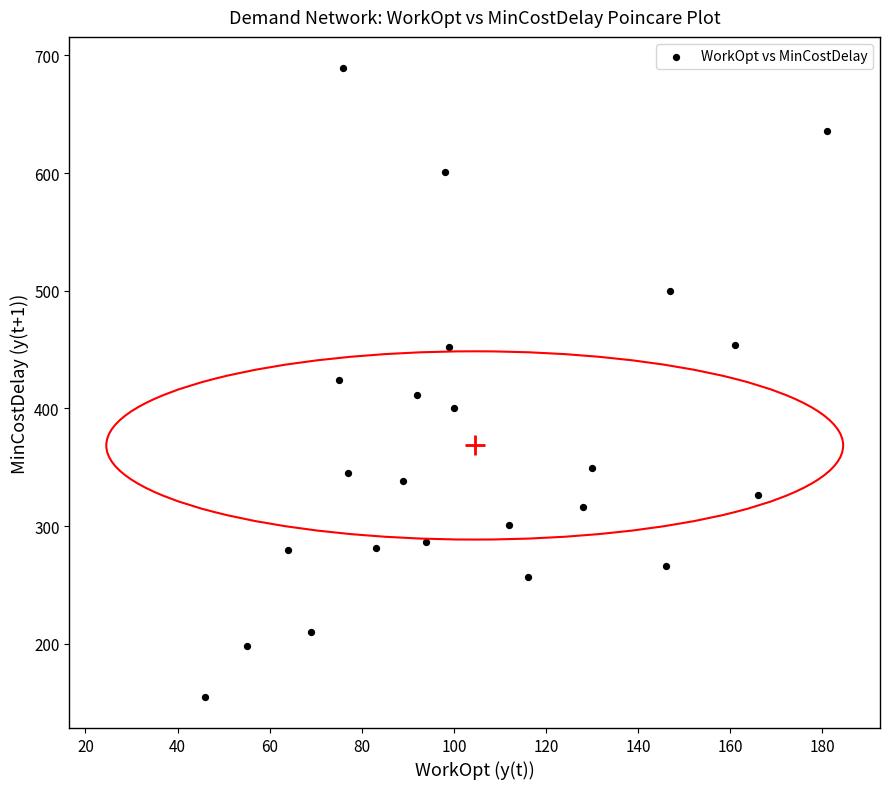

What is the range of X values (max minus min)?

135